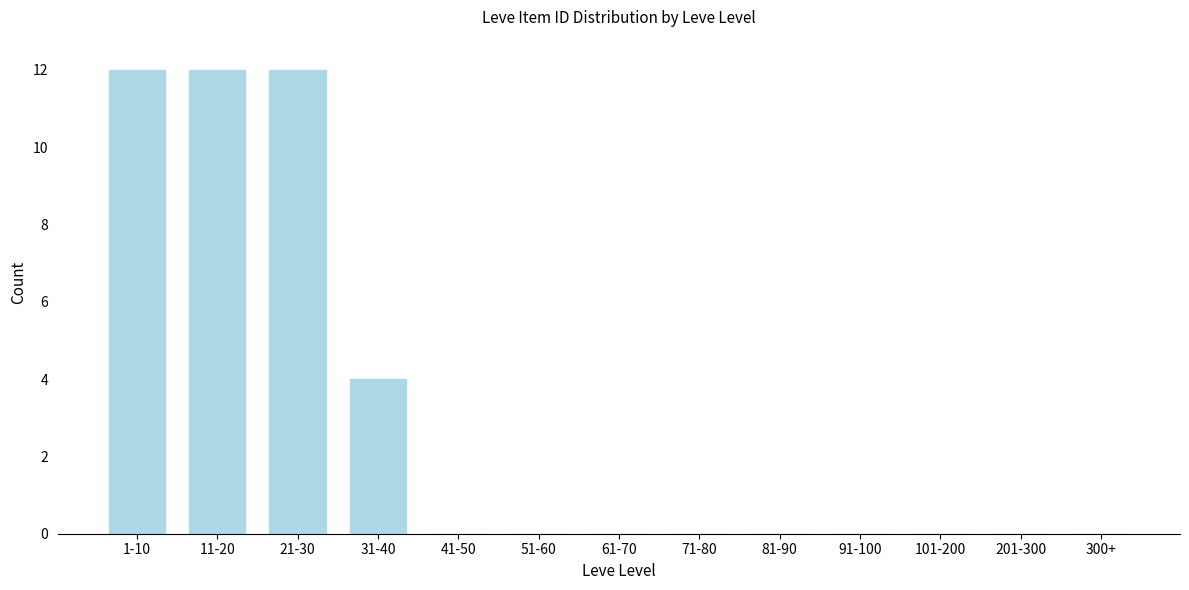

Reading right to left, extract all data points from this chart.

300+=0	201-300=0	101-200=0	91-100=0	81-90=0	71-80=0	61-70=0	51-60=0	41-50=0	31-40=4	21-30=12	11-20=12	1-10=12